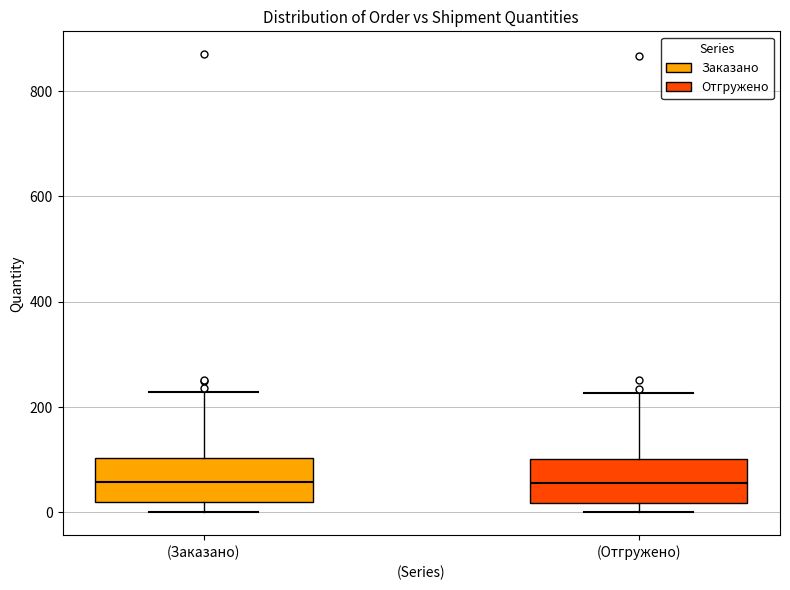

Reading left to right, transcribe this box plot: for each box, give where its median line is, the range the box spans, and where its two whiskers end, as read against the y-axis. The values are not printed on the chart, so give them approximately, as read against the axis.

(Заказано): median 60, box 20 to 100, whiskers 0 to 220
(Отгружено): median 60, box 20 to 100, whiskers 0 to 220